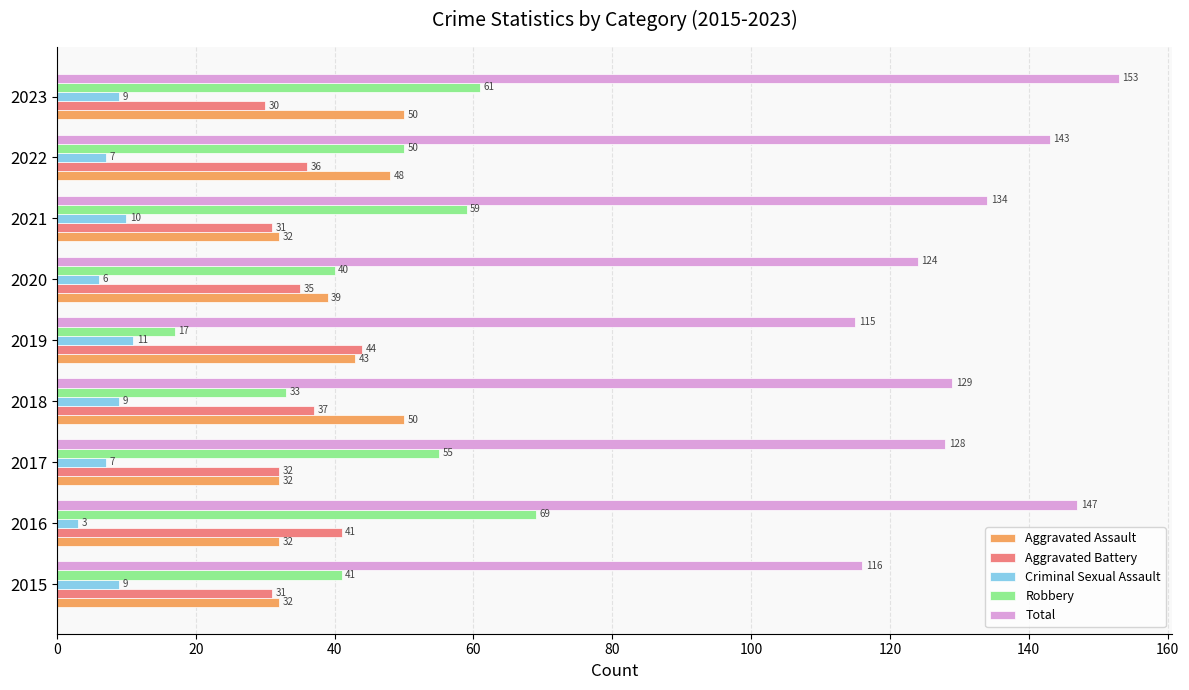

What is the highest value of the Robbery series?

69